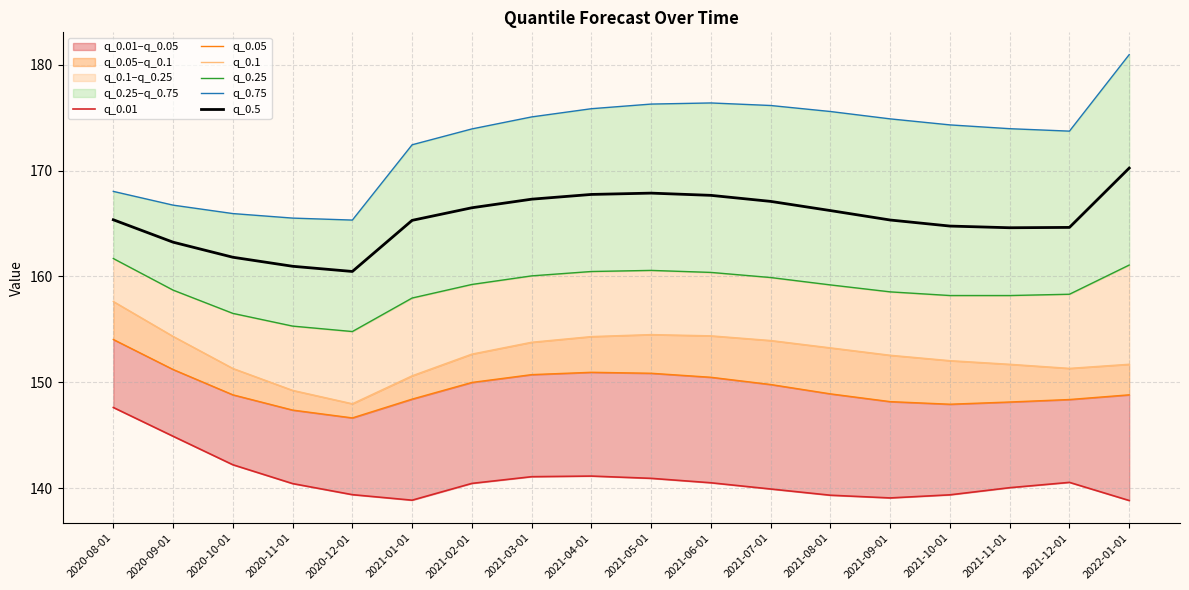

Which label corresponds to the largest value in the chart?

2022-01-01